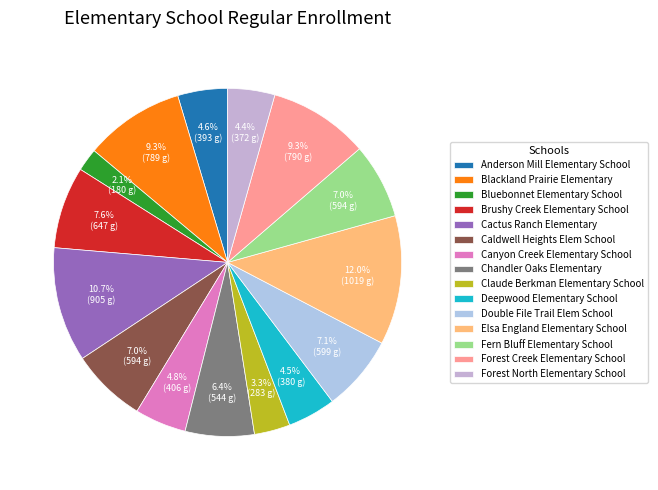

Is it true that Forest North Elementary School is 1% of the pie?

False